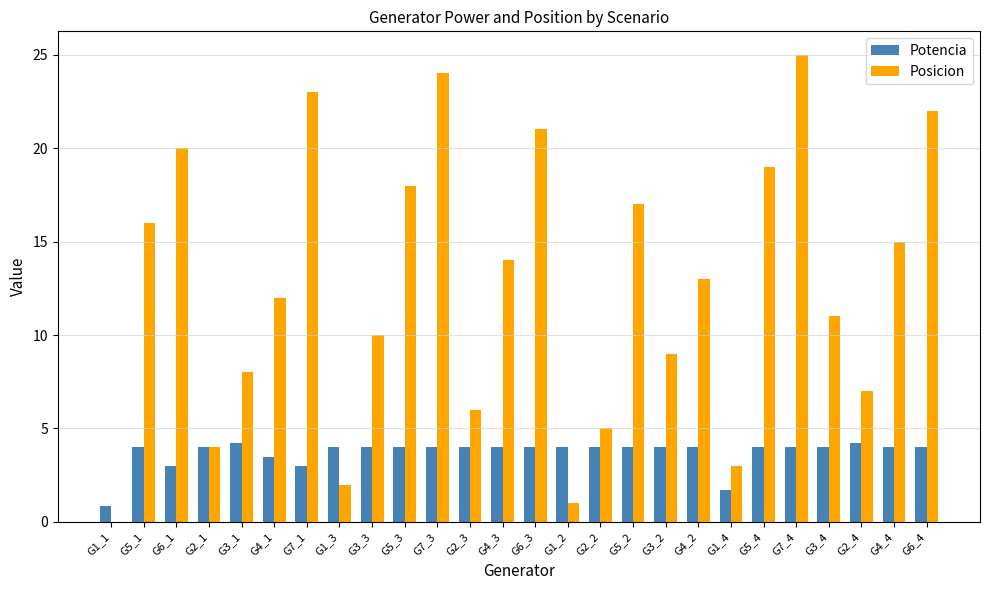

What is the sum of the Posicion values at G2_4 and G1_2?

8.0